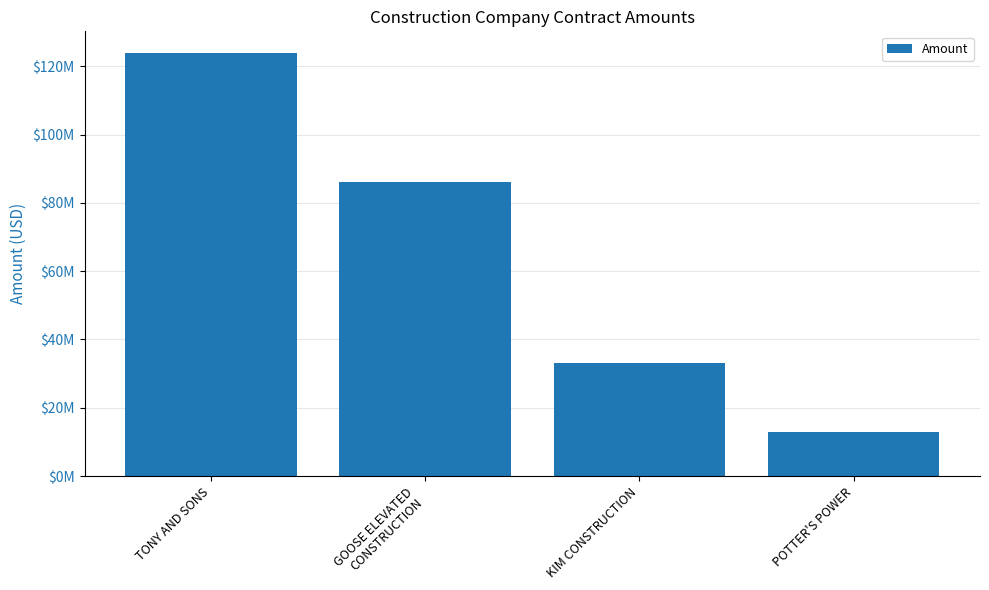

What is the label of the 2nd bar from the left?

GOOSE ELEVATED
CONSTRUCTION